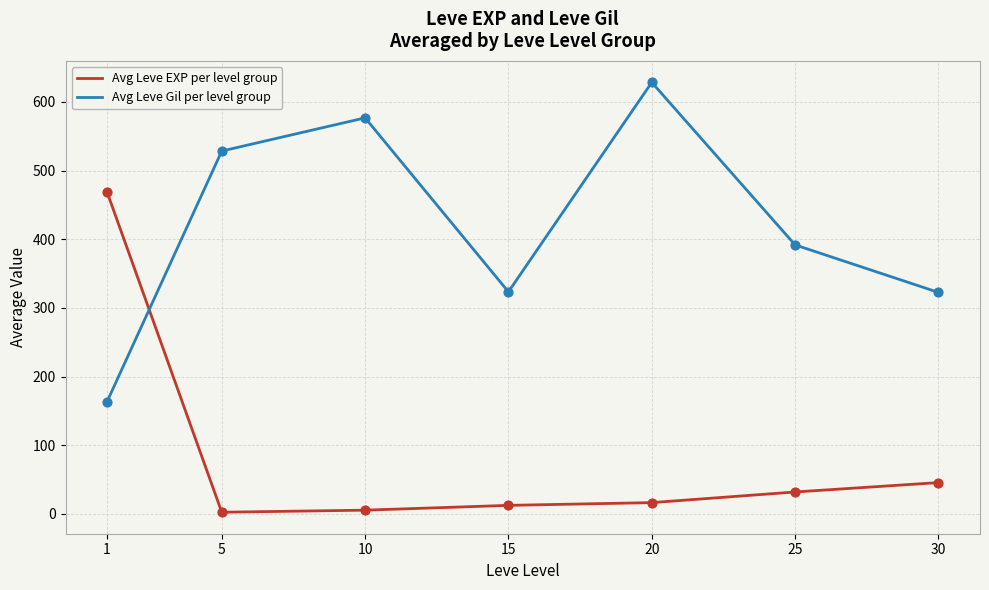

Between 10 and 20, which series saw the biggest shift?

Avg Leve Gil per level group